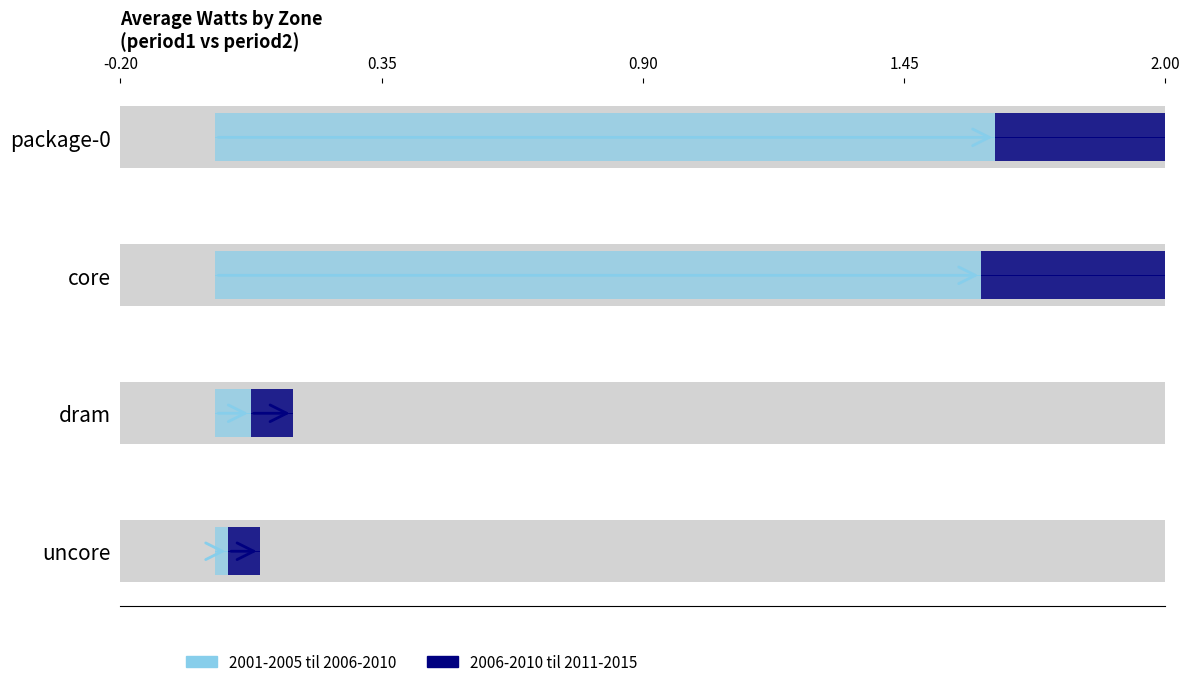

Reading left to right, what are all the values shown in this chart?

2001-2005 til 2006-2010: 1.6	1.6	0.1	0.0
2006-2010 til 2011-2015: 1.1	1.0	0.1	0.1